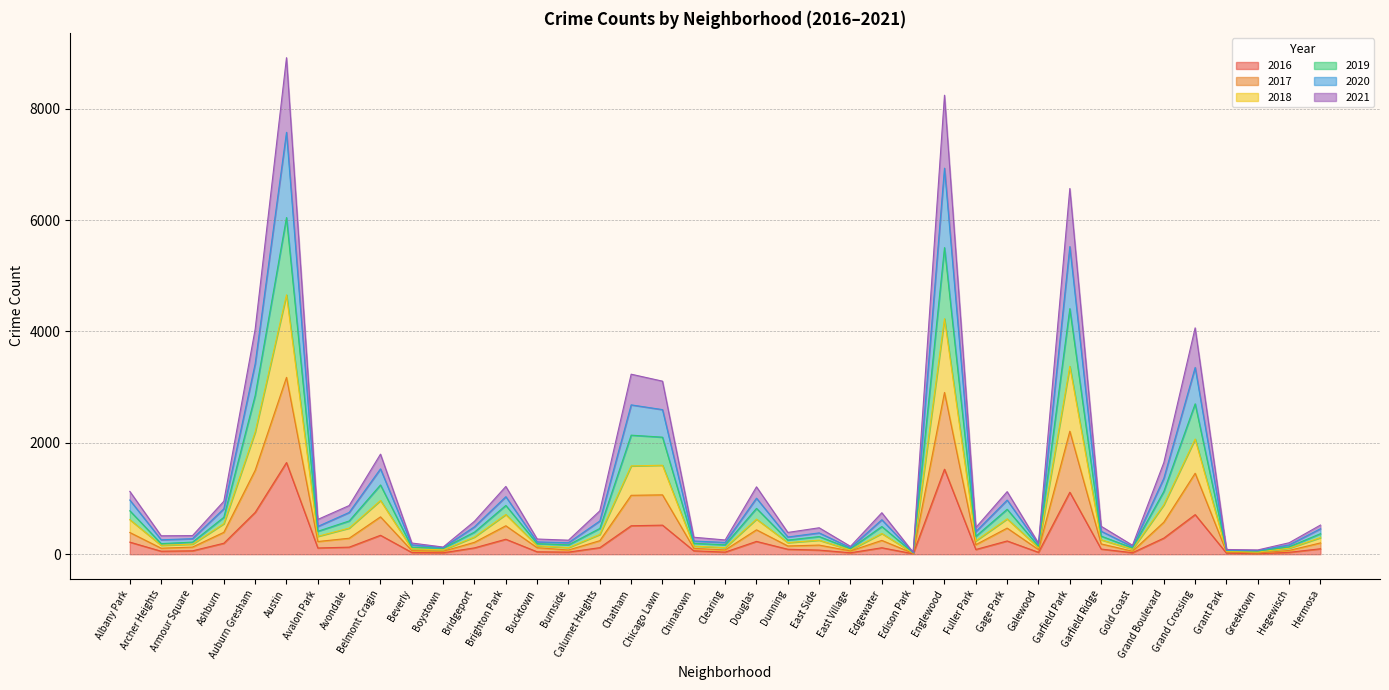

What is the maximum value for 2016?

1646